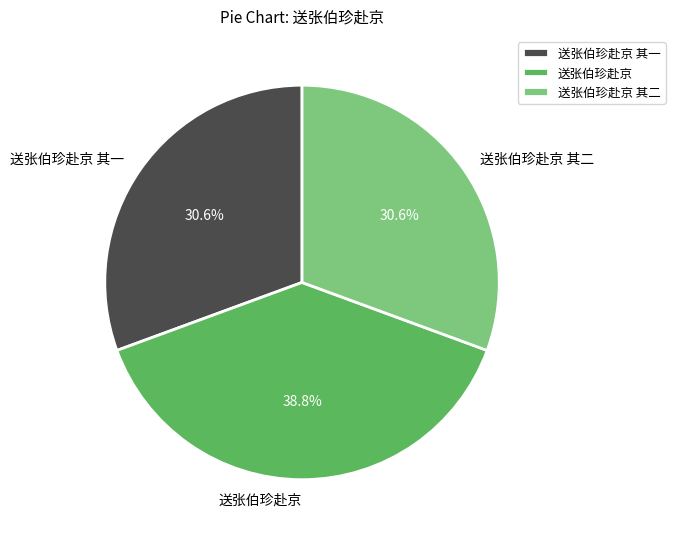

Which slice is the largest?

送张伯珍赴京